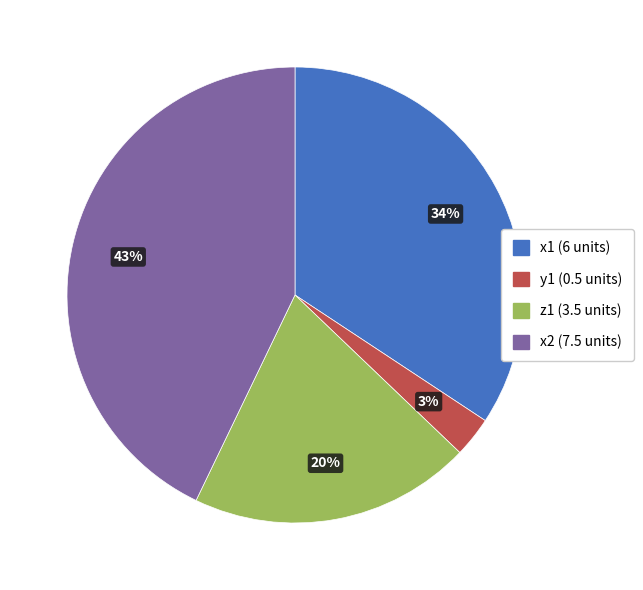

To the nearest percent, what is the average slice percentage?

25%